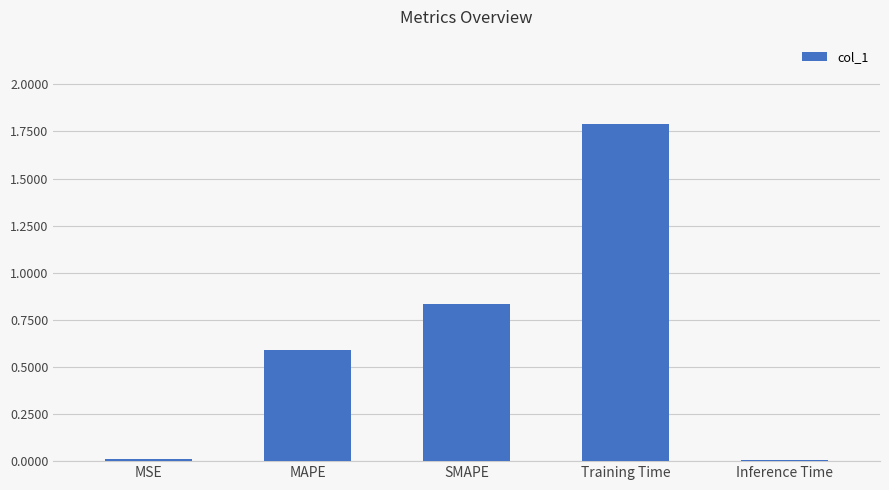

How many distinct data groups are displayed?

1